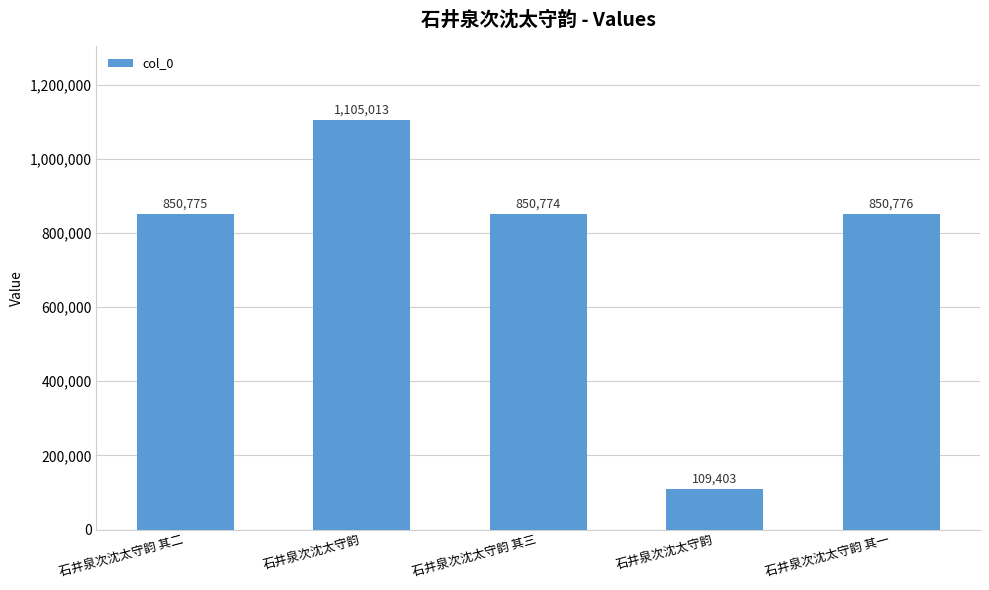

Which category has the highest value across all series?

石井泉次沈太守韵